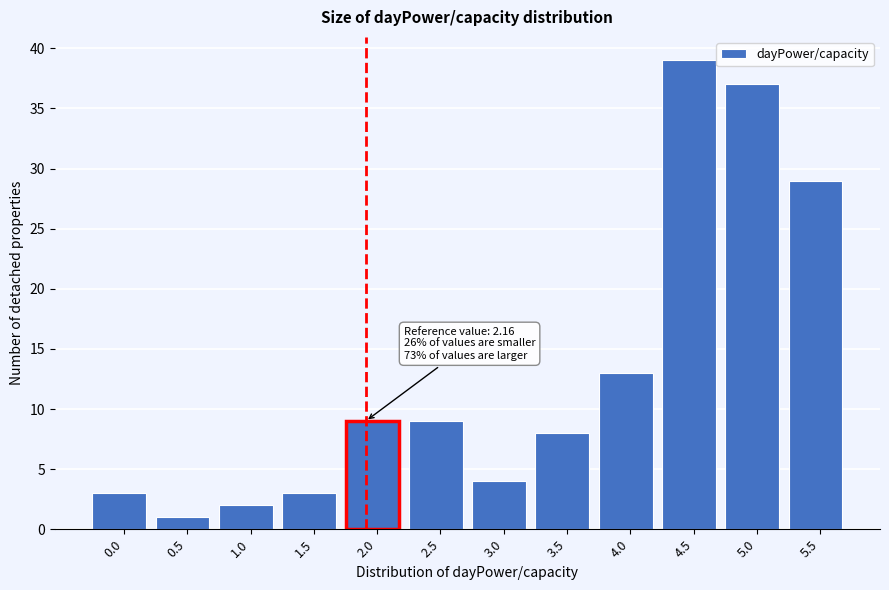

Reading left to right, what are all the values shown in this chart?

0.0=3	0.5=1	1.0=2	1.5=3	2.0=9	2.5=9	3.0=4	3.5=8	4.0=13	4.5=39	5.0=37	5.5=29